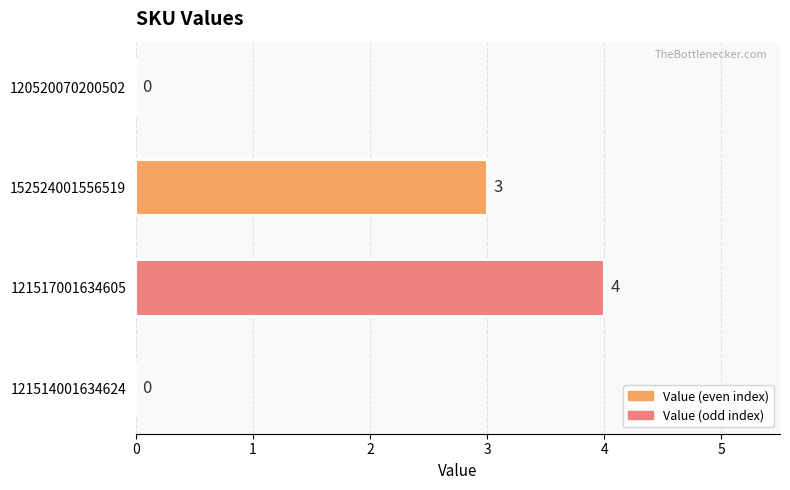

Are the bars horizontal?

Yes